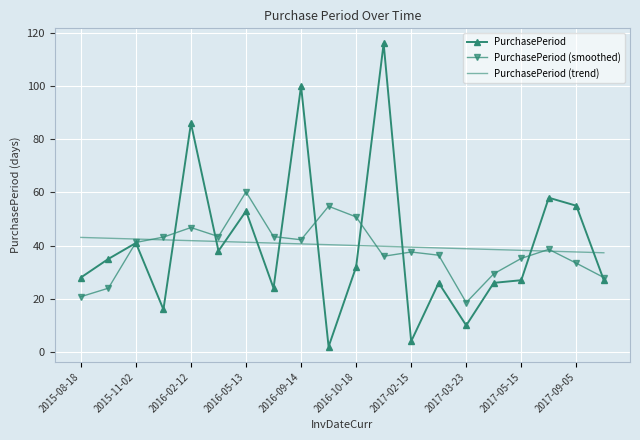

What are all the series names shown in the legend?

PurchasePeriod, PurchasePeriod (smoothed), PurchasePeriod (trend)